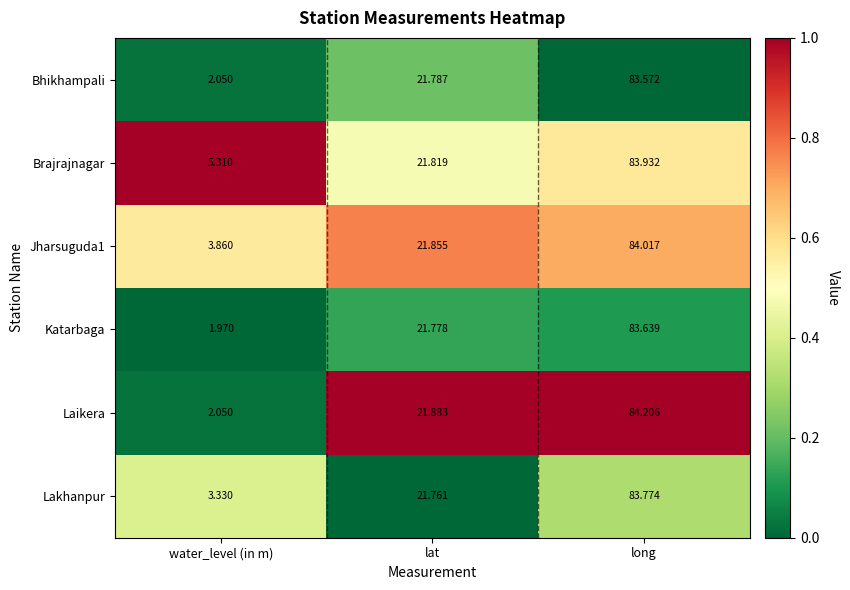

Which series has the widest spread of values?

Laikera